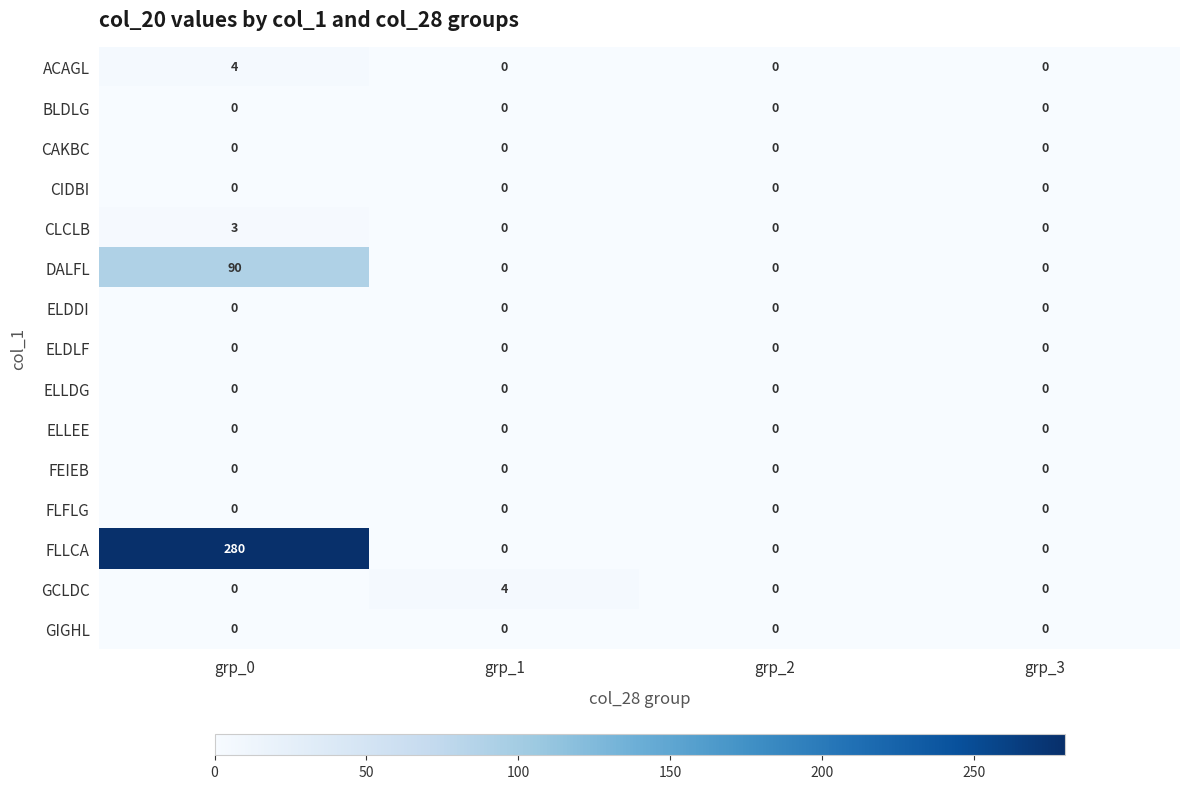

Which series has the largest total across all categories?

FLLCA